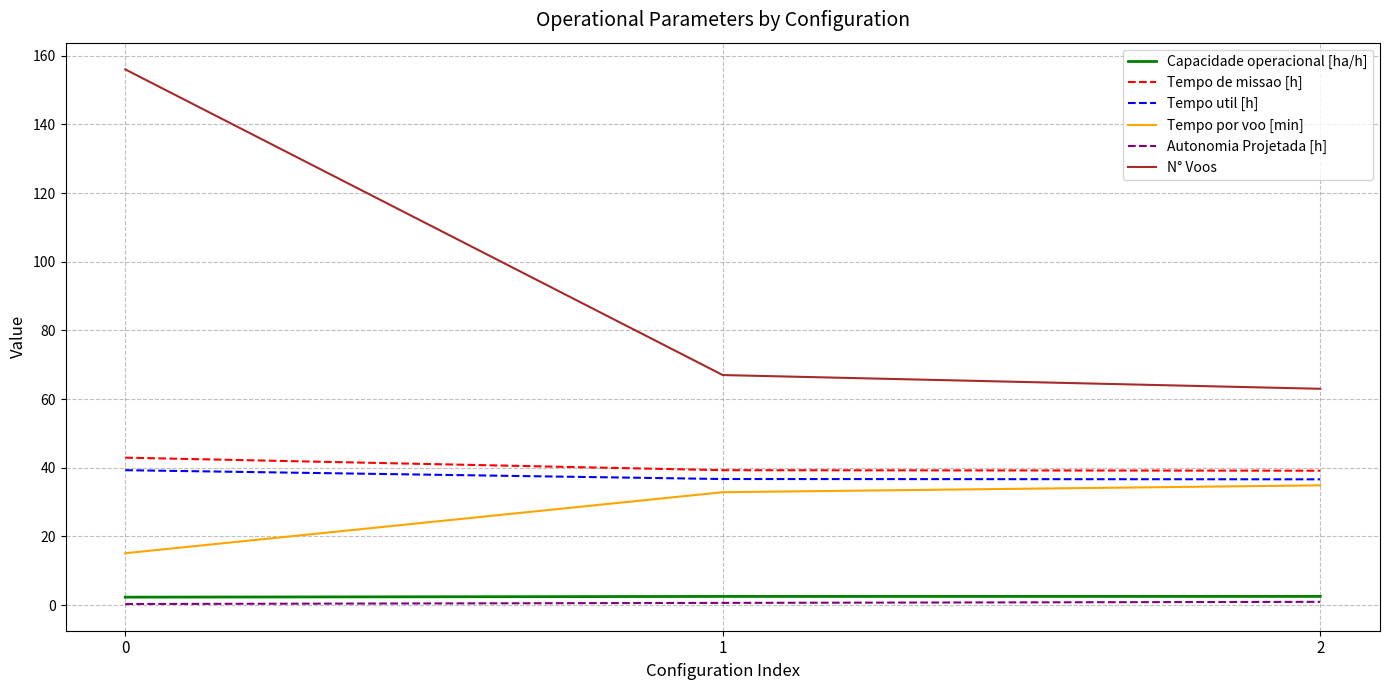

Which series changed the most between 0 and 2?

N° Voos